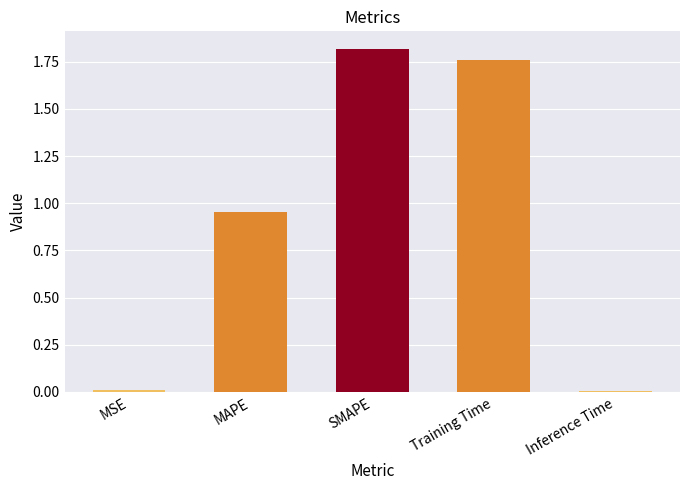

What is the sum of all values?

4.6